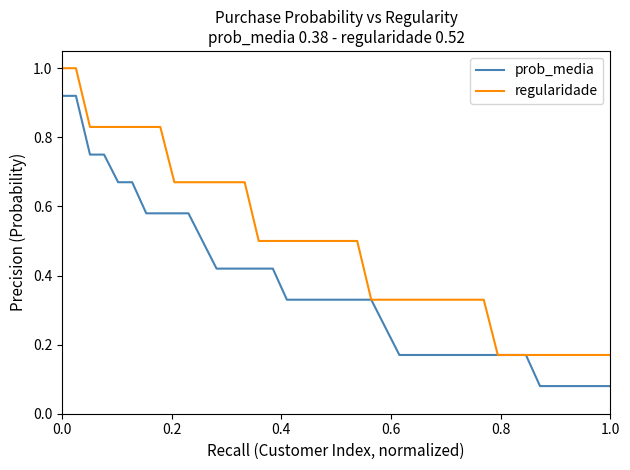

Which series has the largest total across all categories?

regularidade